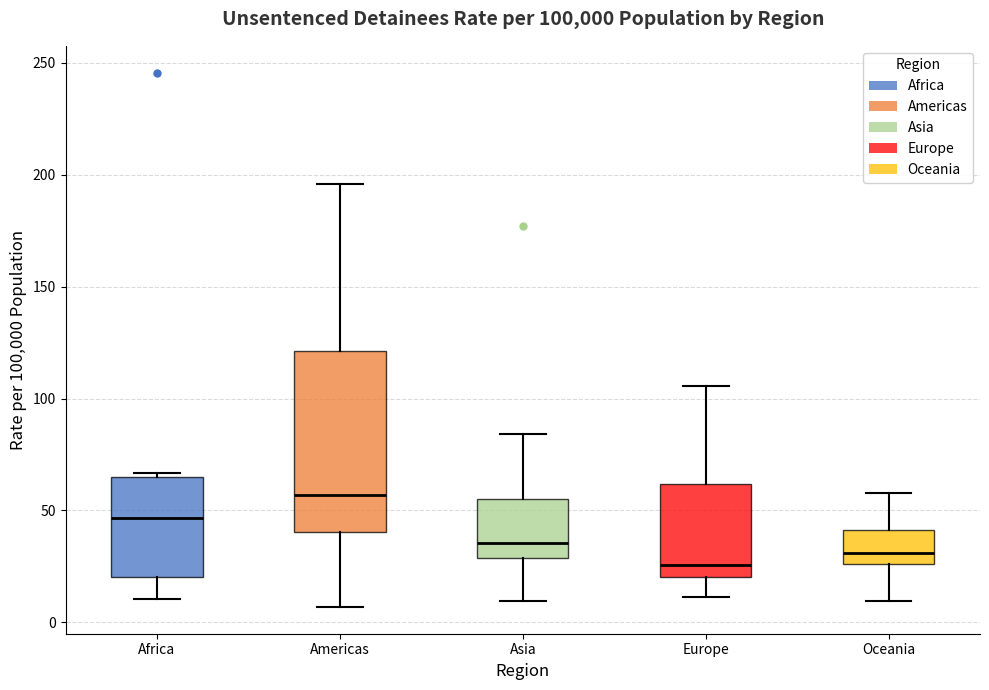

Which box's median line is the highest?

Americas